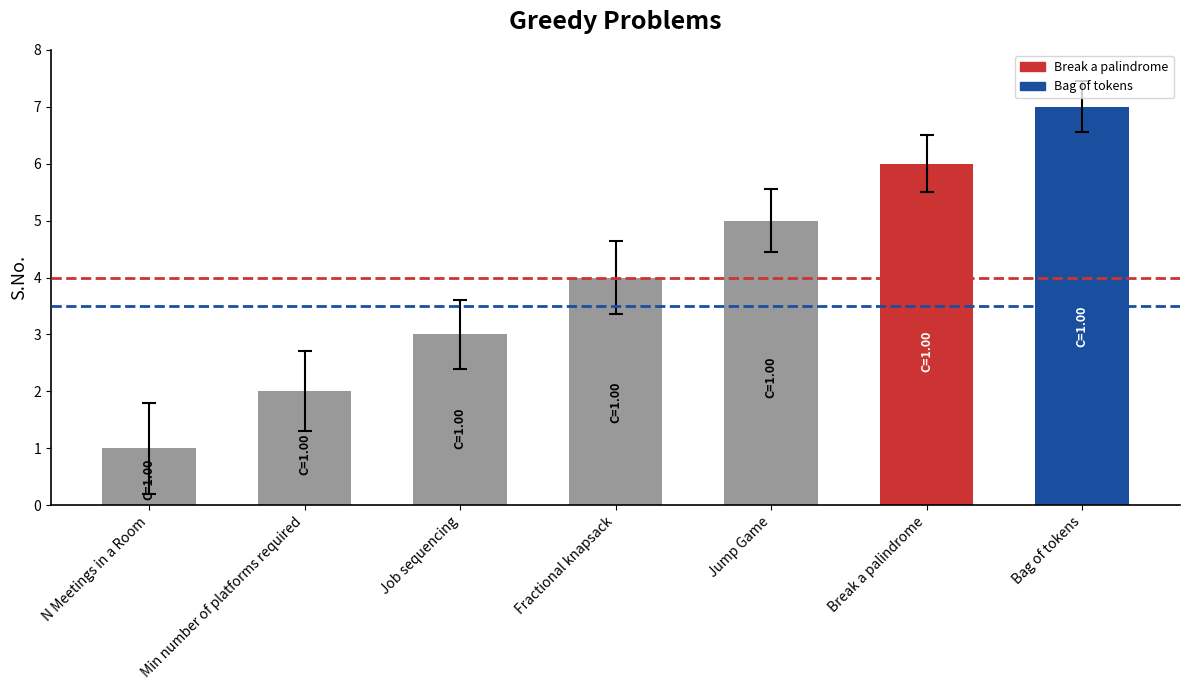

The chart shows a value of 2 at Jump Game. True or false?

False